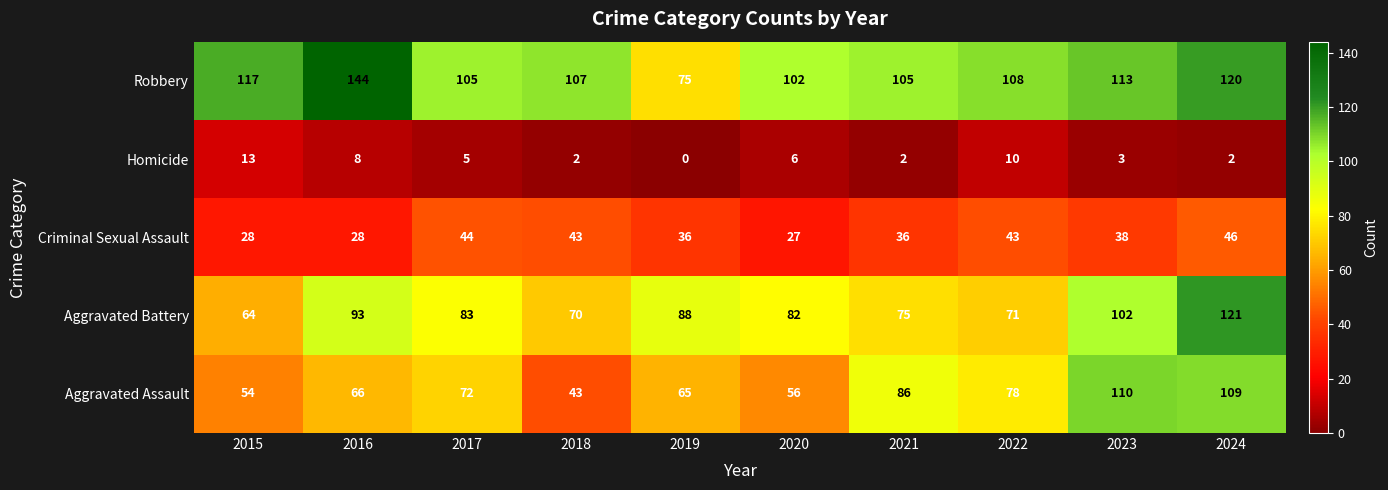

What is the difference between the maximum and minimum values in the Criminal Sexual Assault series?

19